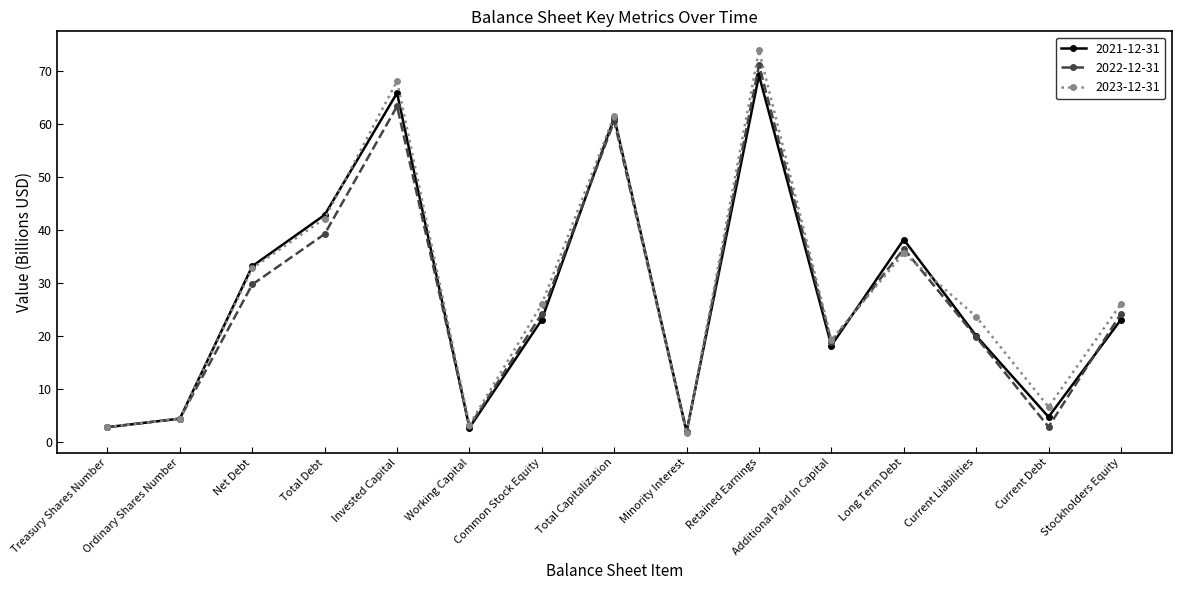

Does the chart have visible grid lines?

No